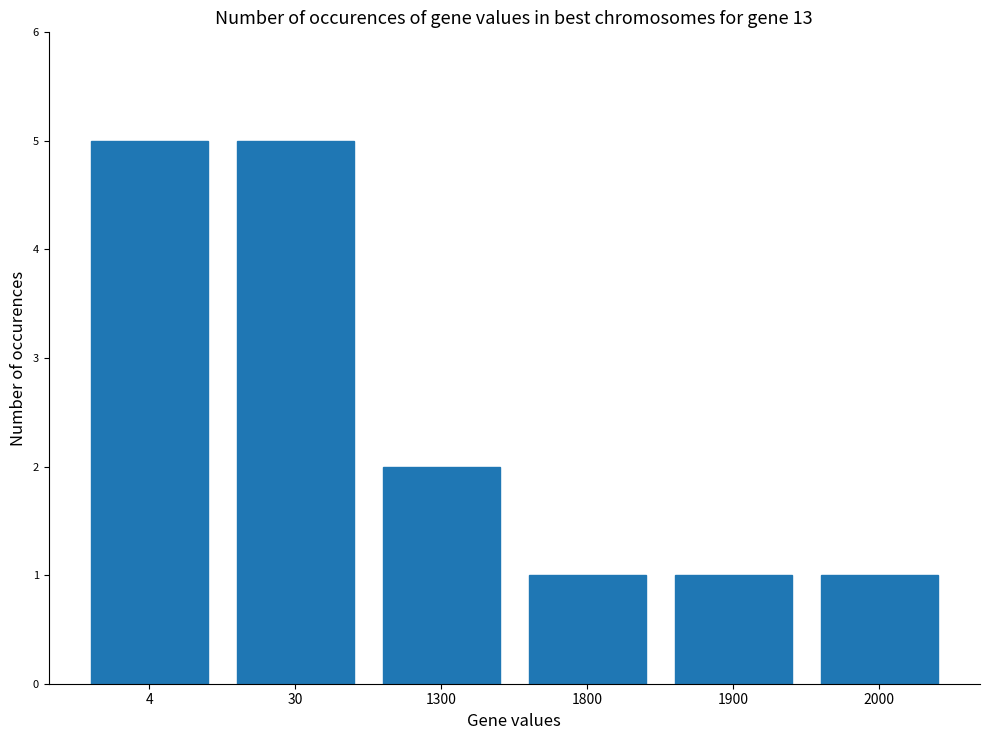

The value at 1800 is 0. True or false?

False